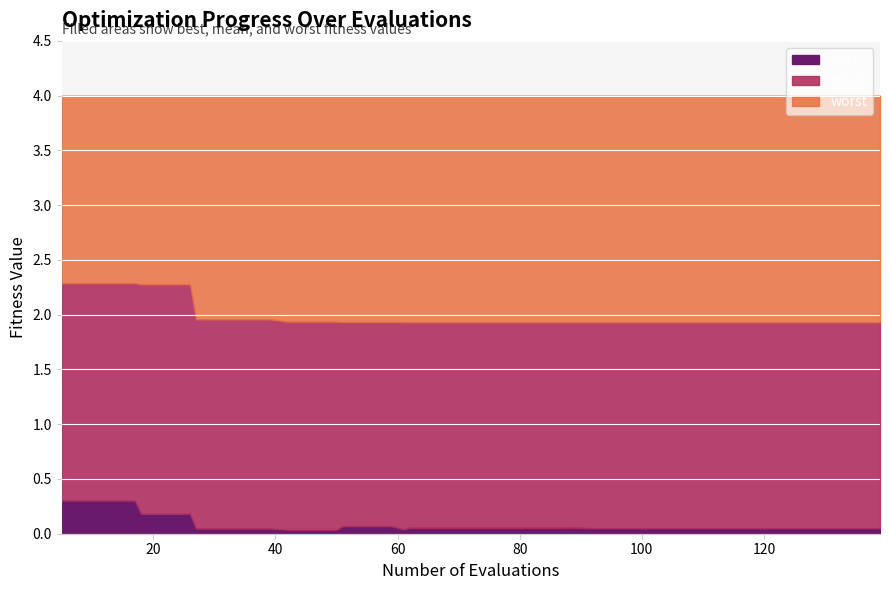

True or false: mean and worst cross at least once.

False